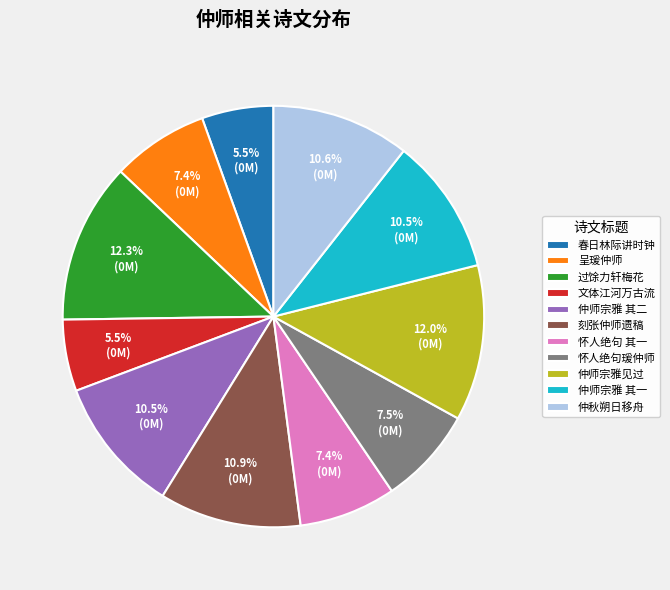

To the nearest percent, what portion does 呈瑗仲师 represent?

7%